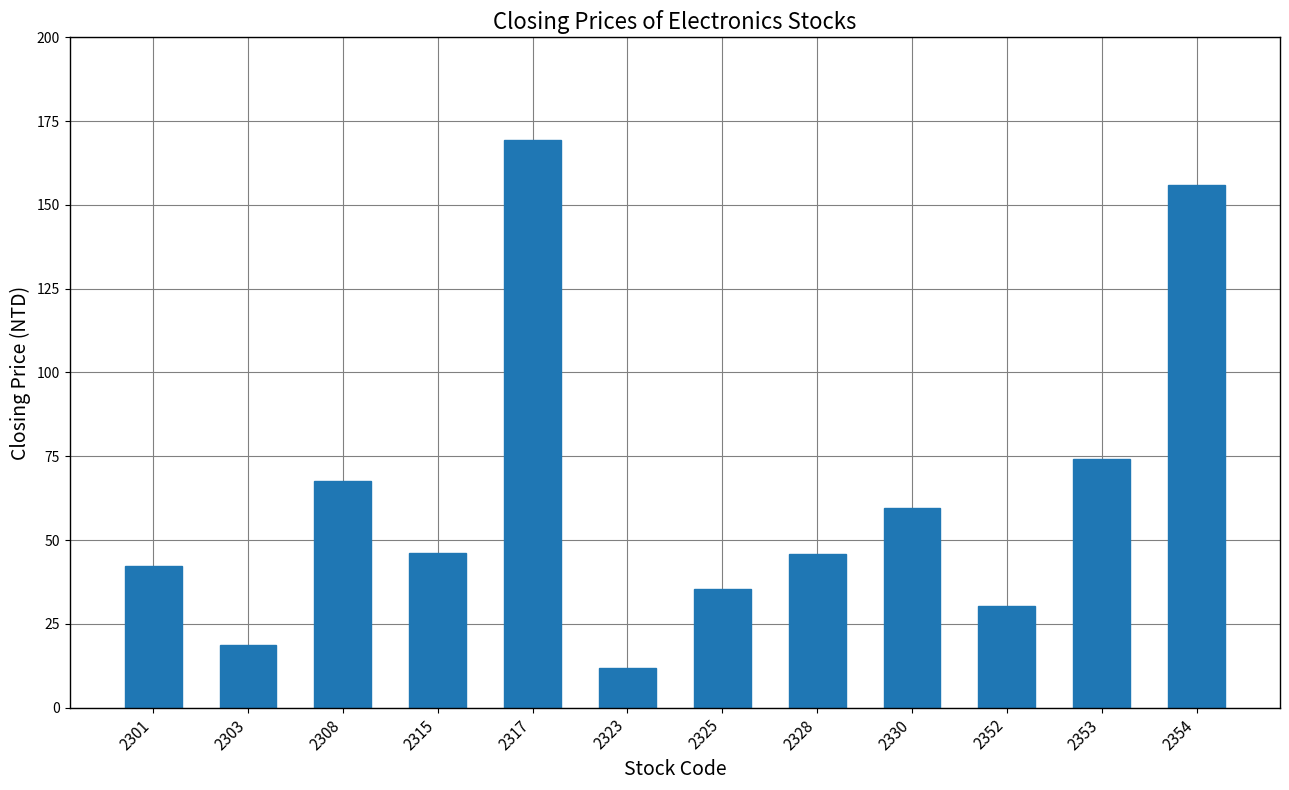

What is the ratio of the value at 2352 to the value at 2308?

0.4